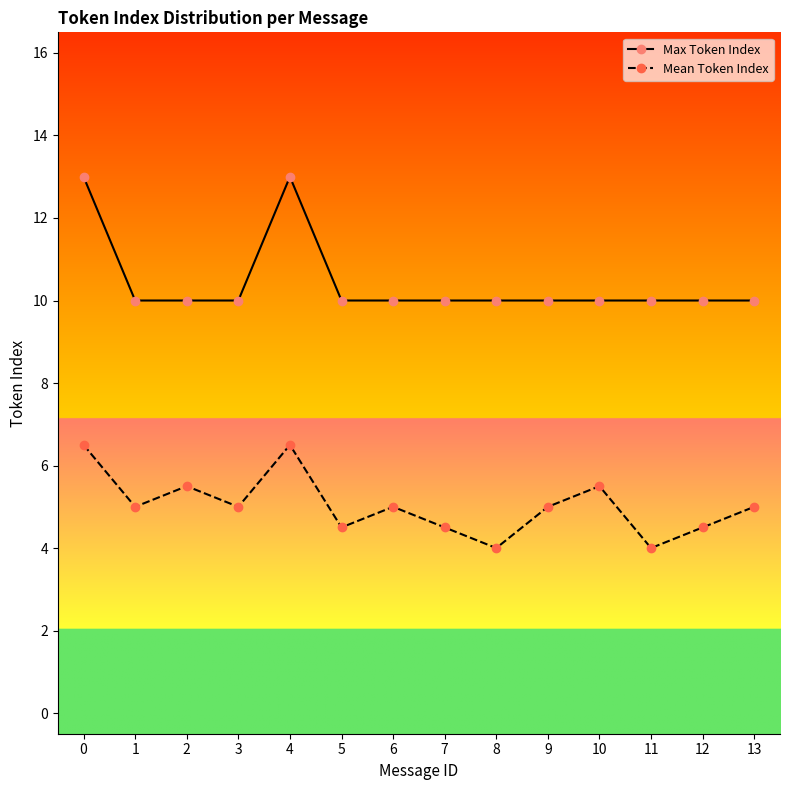

Reading left to right, transcribe all the data shown in this chart.

Max Token Index: 0=13.0	1=10.0	2=10.0	3=10.0	4=13.0	5=10.0	6=10.0	7=10.0	8=10.0	9=10.0	10=10.0	11=10.0	12=10.0	13=10.0
Mean Token Index: 0=6.5	1=5.0	2=5.5	3=5.0	4=6.5	5=4.5	6=5.0	7=4.5	8=4.0	9=5.0	10=5.5	11=4.0	12=4.5	13=5.0